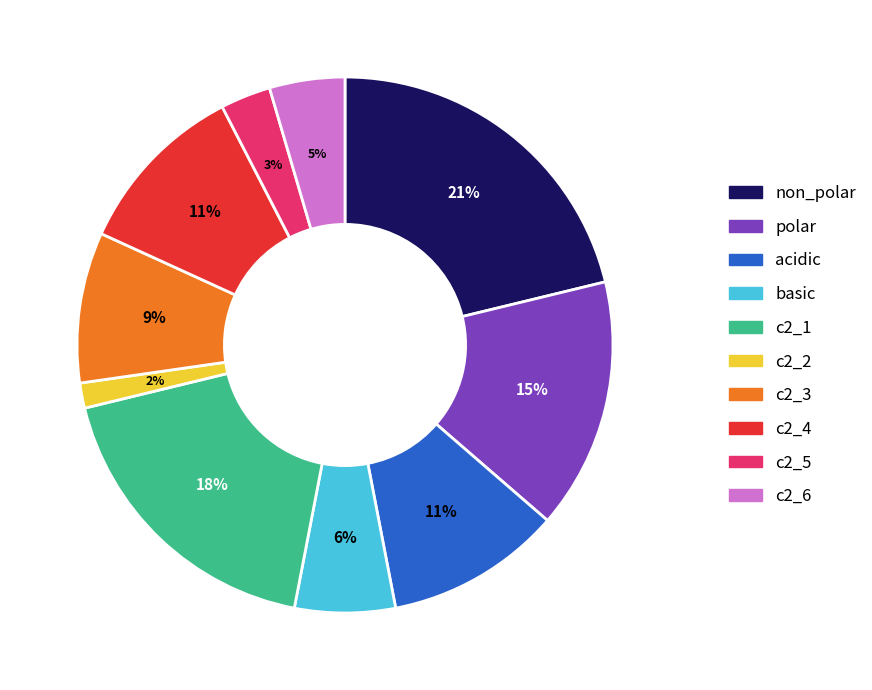

Do non_polar and basic together represent more than half of the pie?

No